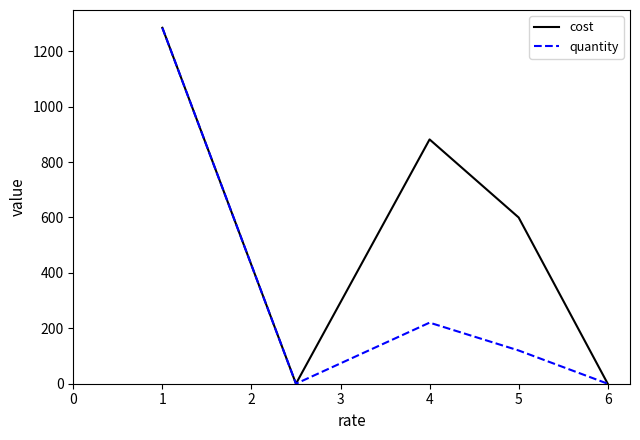

Reading left to right, list all the values displayed in this chart.

cost: 1284.6	0.0	881.7	599.9	0.0
quantity: 1284.6	0.0	220.4	120.0	0.0